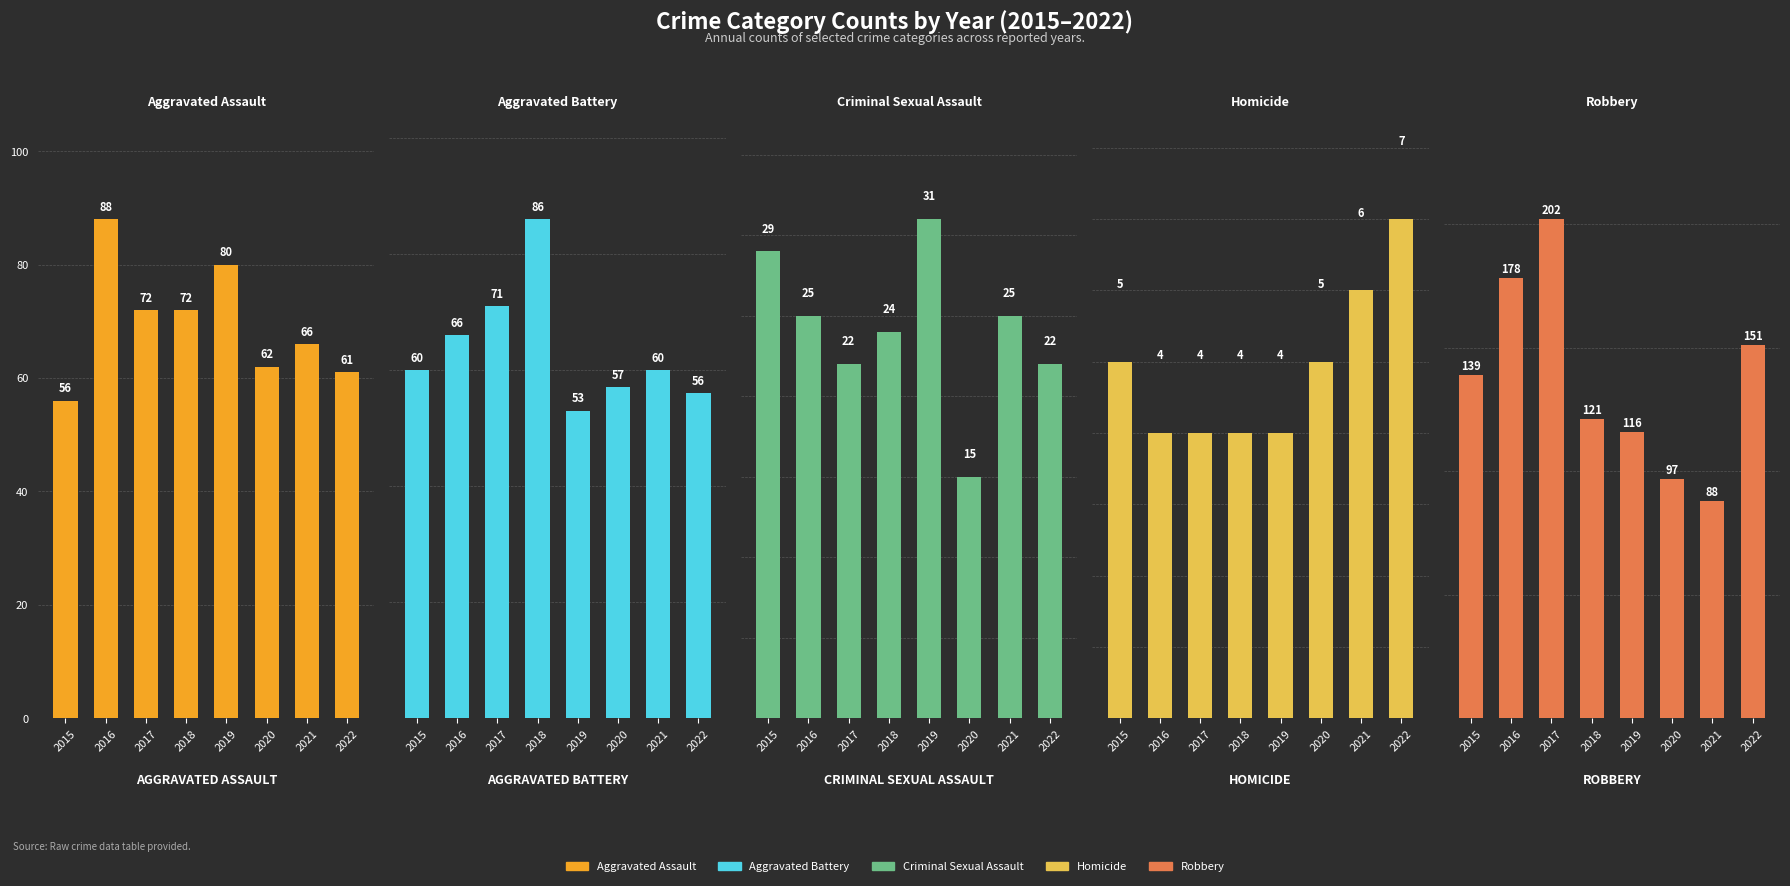

What is the maximum value for Aggravated Battery?

86